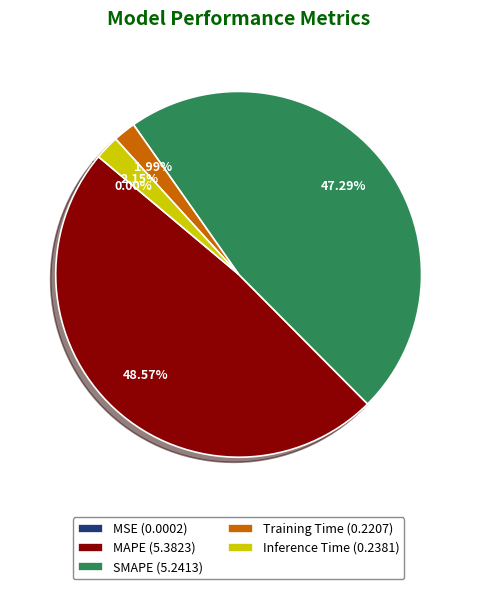

Is the sum of SMAPE (5.2413) and MAPE (5.3823) greater than half?

Yes